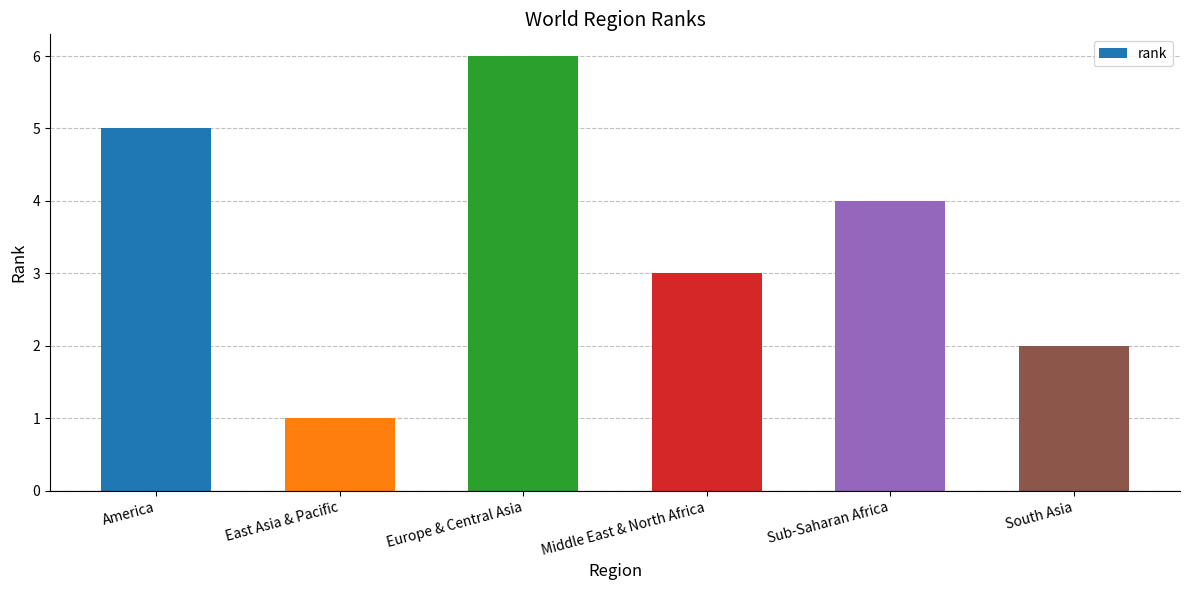

How many values are below 4?

3